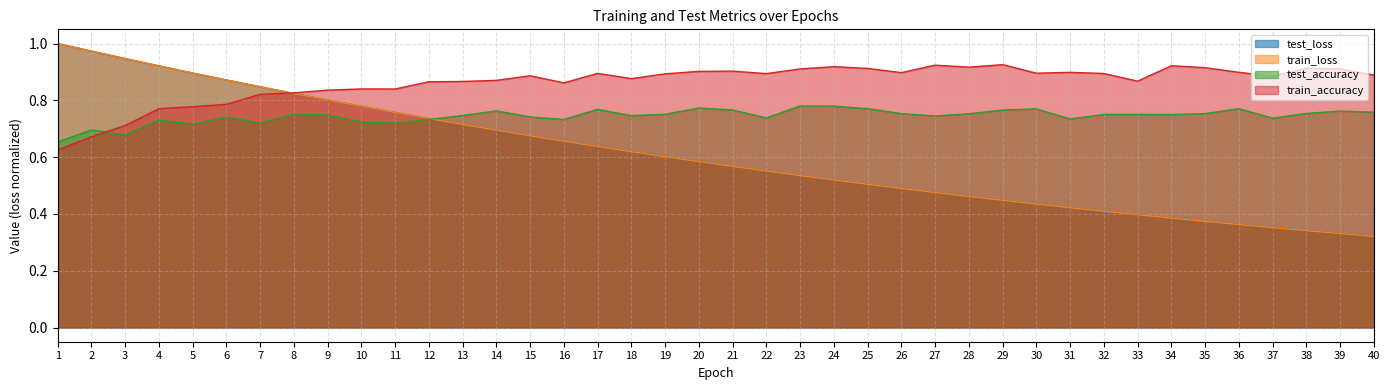

Which series has the widest spread of values?

train_loss